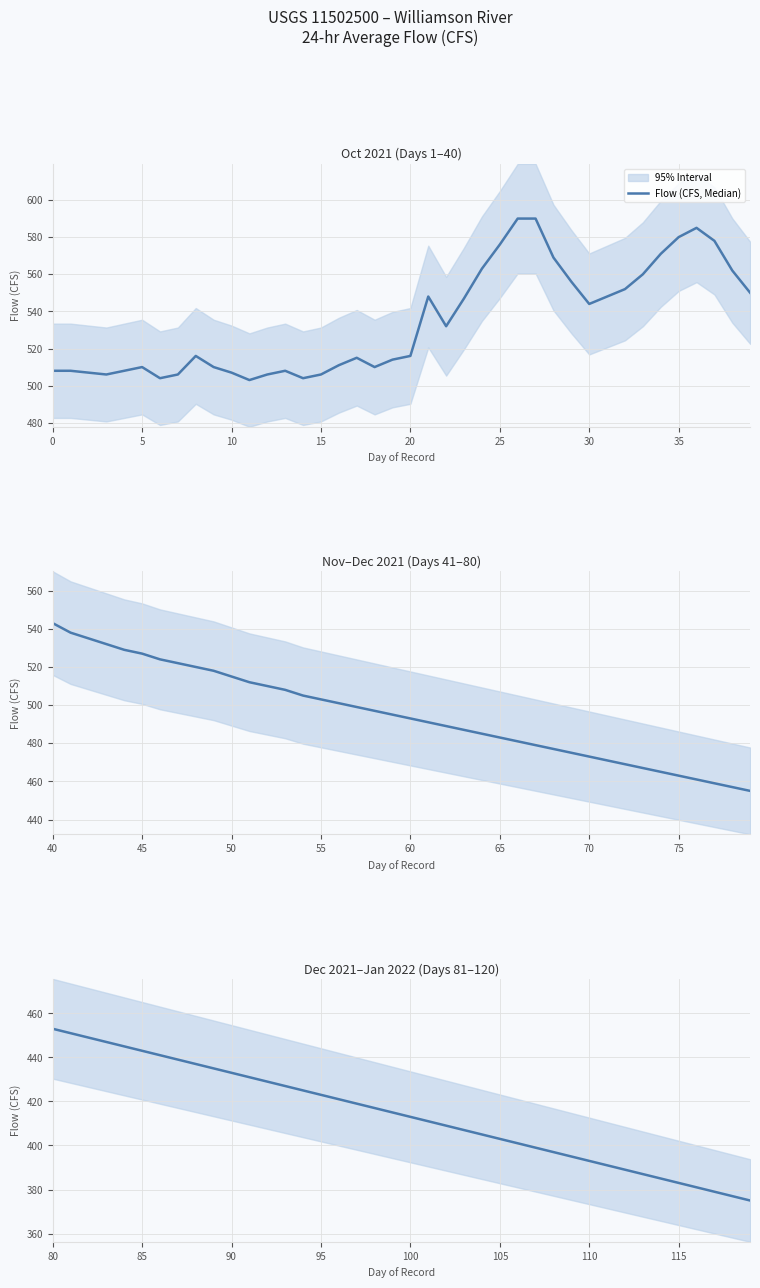

What is the smallest value displayed?

375